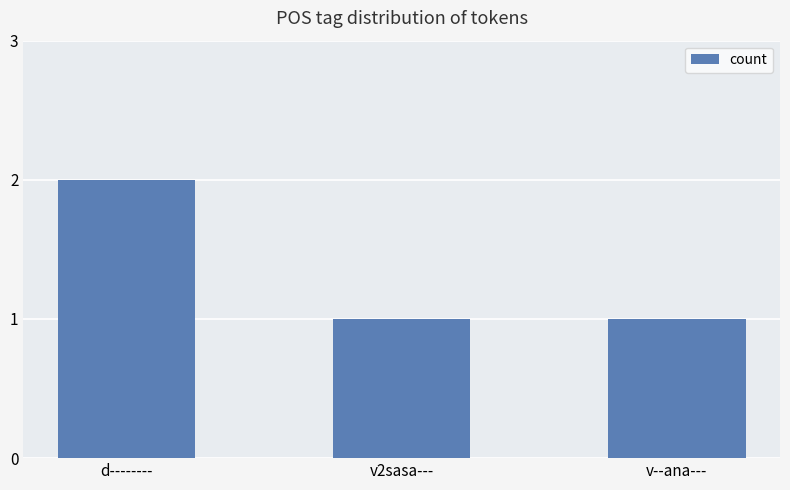

Reading left to right, transcribe all the data shown in this chart.

d--------=2	v2sasa---=1	v--ana---=1